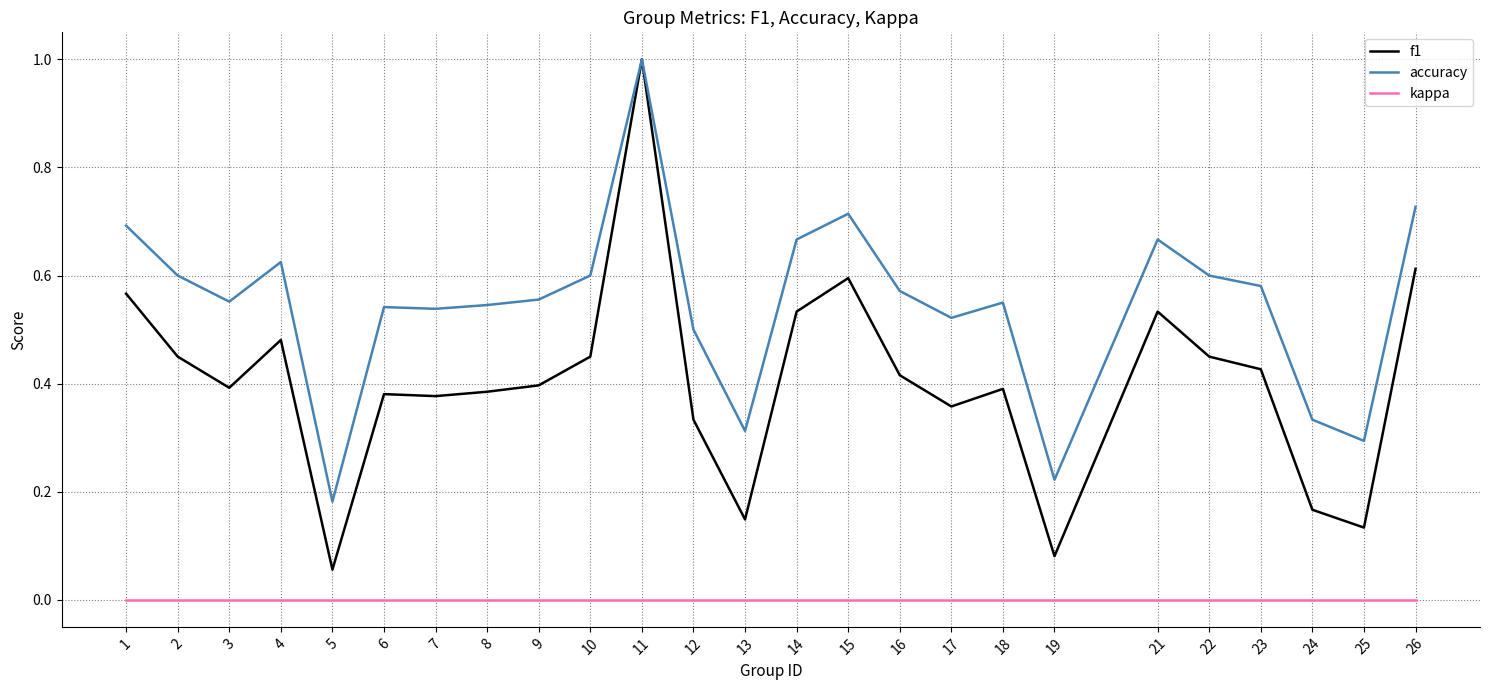

Is the value of f1 at 19 greater than the value of kappa at 17?

Yes